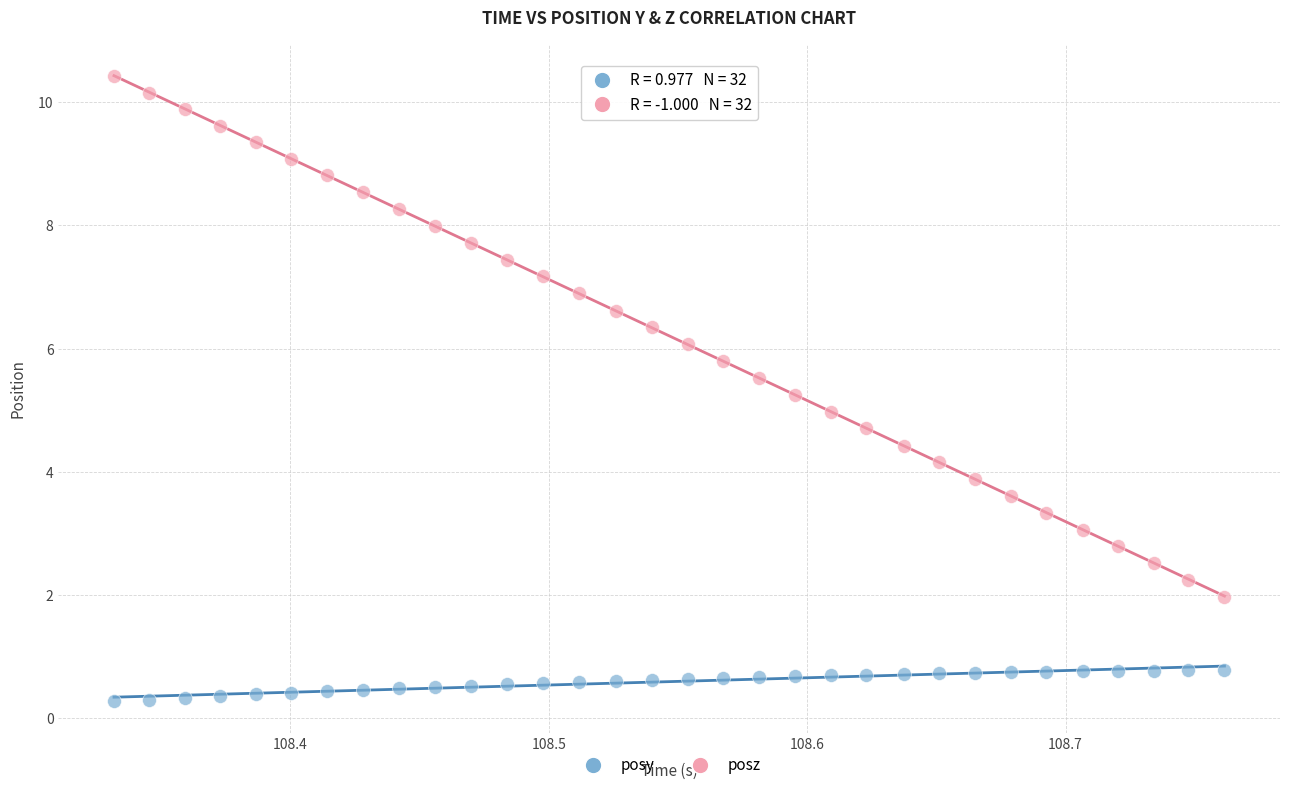

What are all the series names shown in the legend?

posy, posz